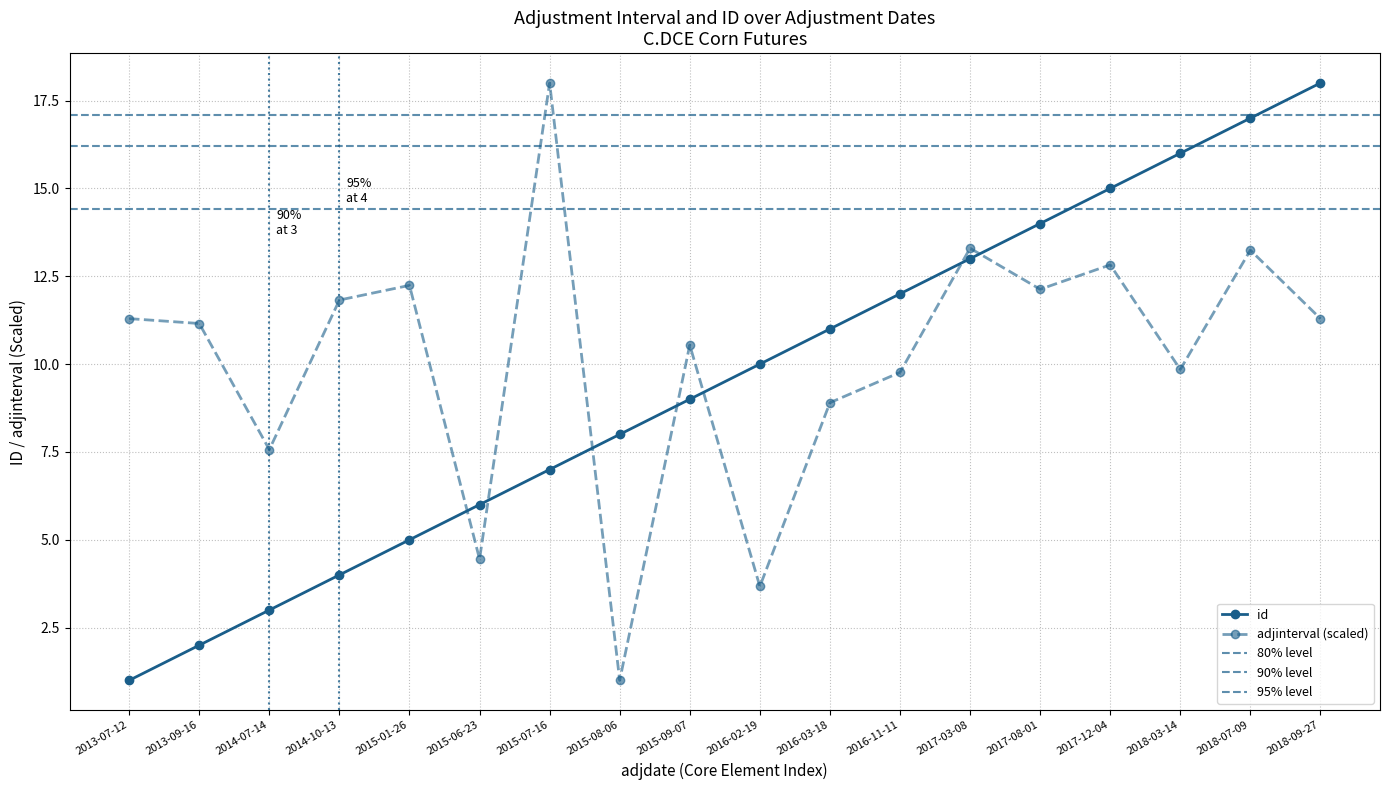

The adjinterval series shows 13.3 at 2017-03-08. True or false?

True